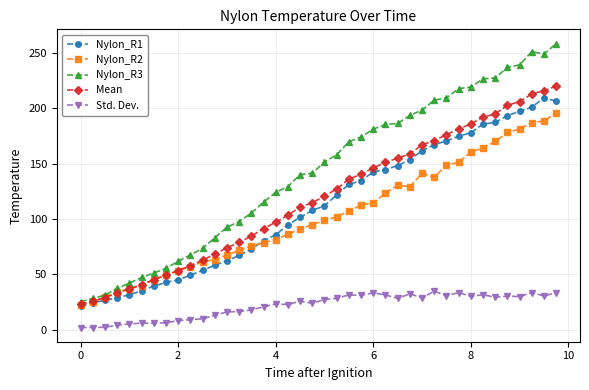

How many values in the Nylon_R1 series are below 112?

20